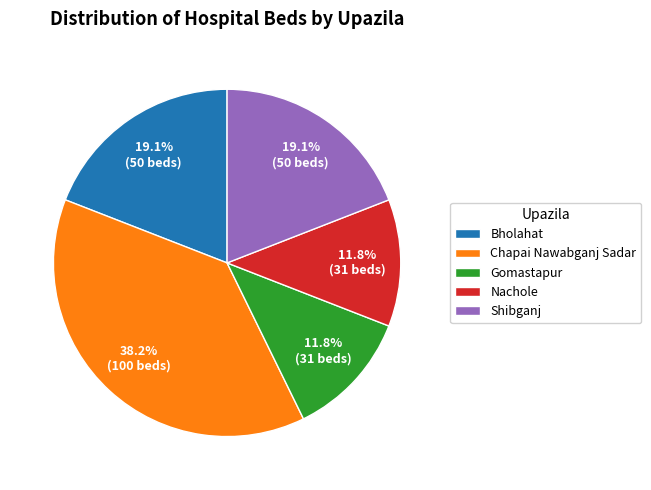

Approximately how many times larger is the value at Shibganj compared to Gomastapur?

1.6